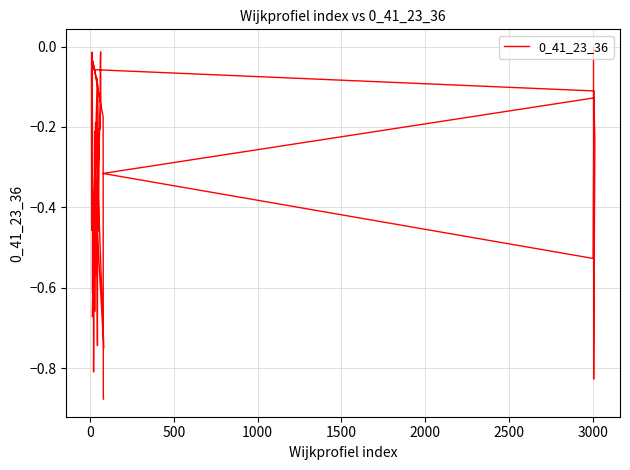

Does the chart display data point markers on the line(s)?

No